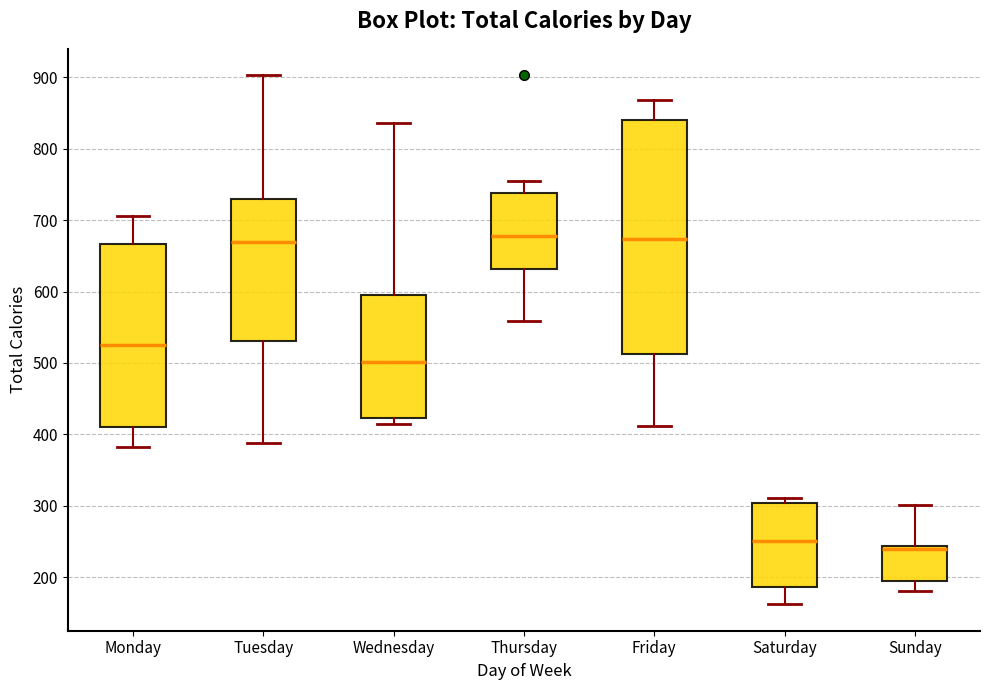

Which box is the tallest, from its lower edge to its upper edge?

Friday